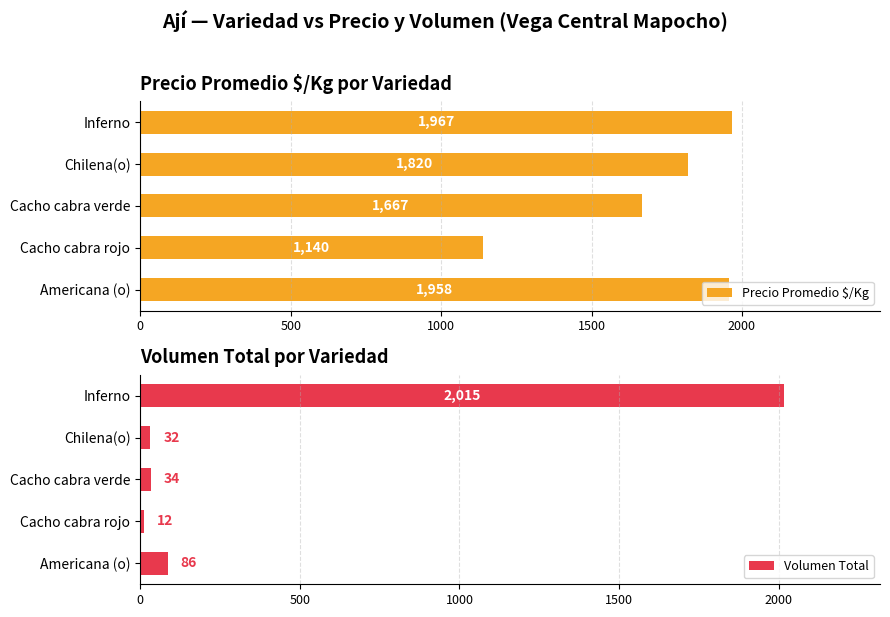

Is it true that Precio Promedio $/Kg equals 1820 at Chilena(o)?

True